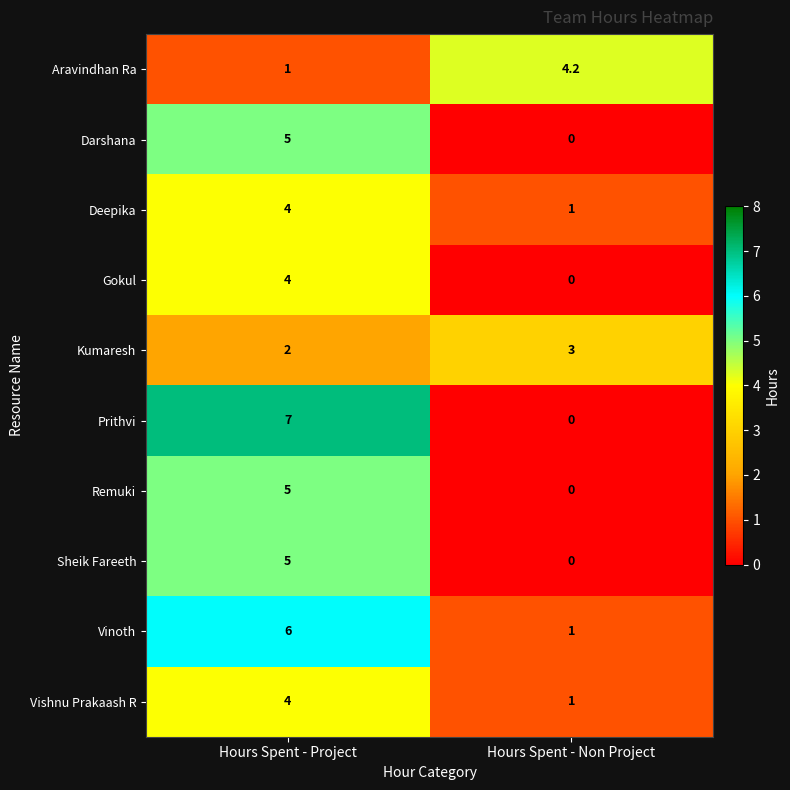

What is the difference between the highest and lowest values at Hours Spent - Project?

6.0